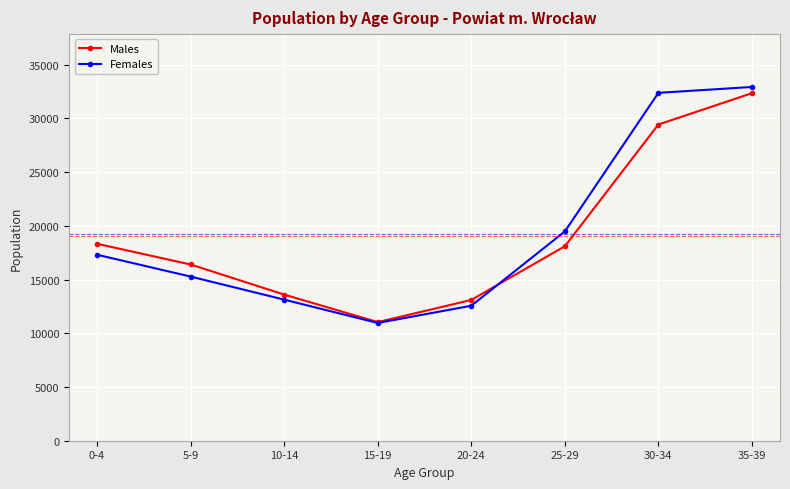

True or false: Males has a value of 30038 at 25-29.

False